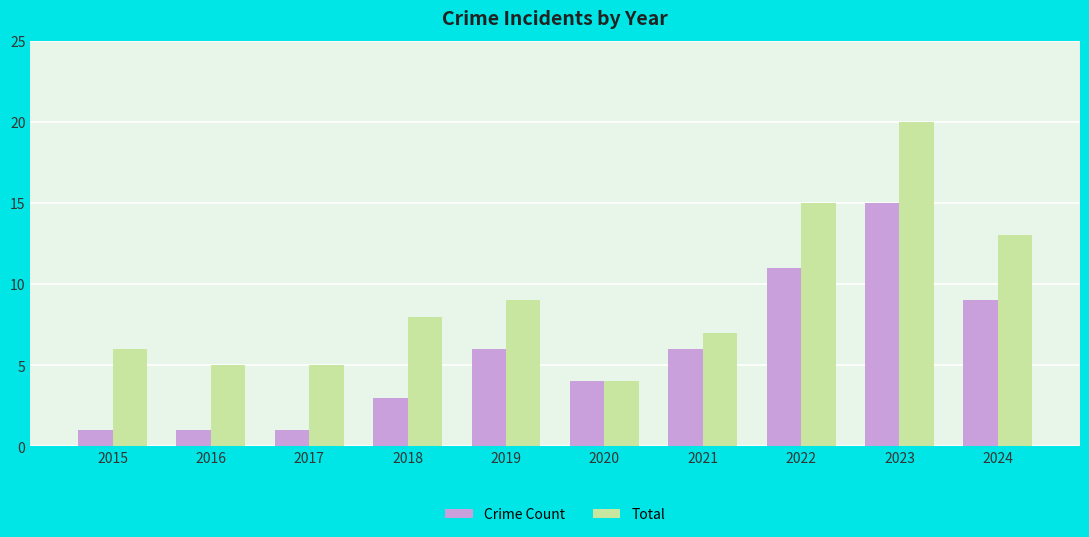

List the series in order of their peak value, highest first.

Total, Crime Count